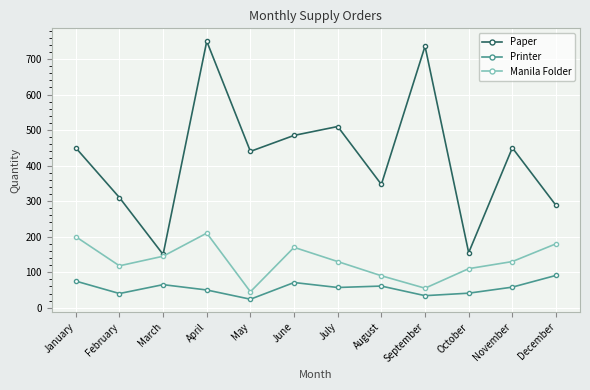

In Manila Folder, how many points are higher than both neighbors (excluding endpoints)?

2